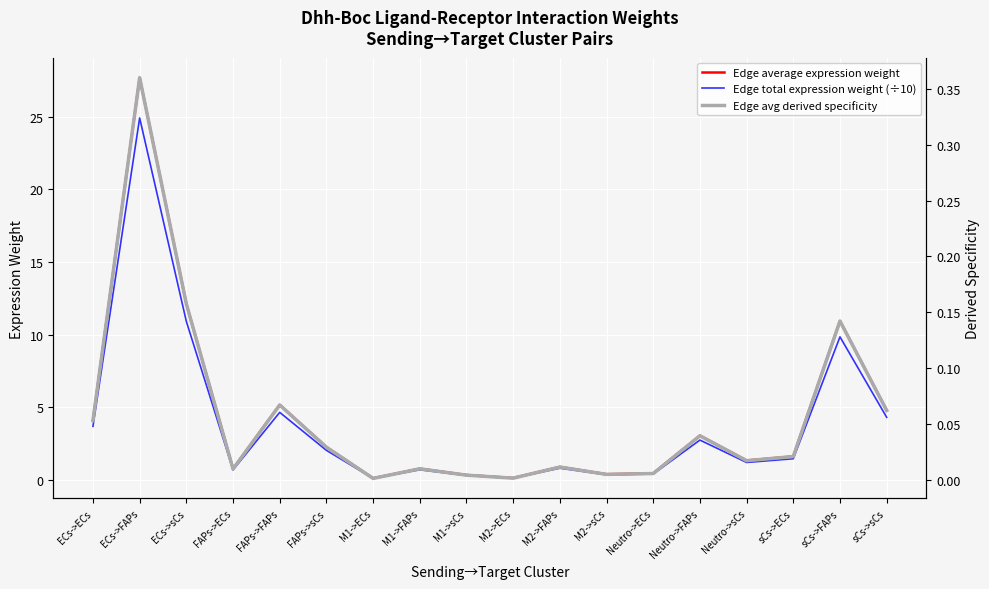

What is the difference between the highest and lowest values at M2->ECs?

0.1